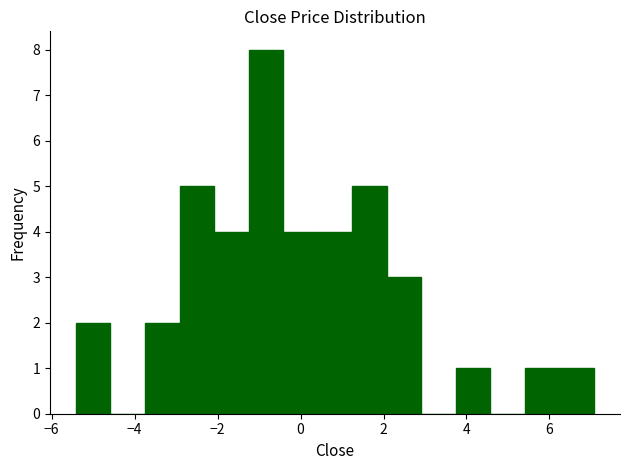

Reading left to right, list every bar in this chart as the range it spans on the x-axis followed by its height. Neither the bar edges nor the heights are printed on the chart, so give them approximately, as read against the axes.

-5.4 to -4.6: 2
-4.6 to -3.8: 0
-3.8 to -3.0: 2
-3.0 to -2.0: 5
-2.0 to -1.2: 4
-1.2 to -0.4: 8
-0.4 to 0.4: 4
0.4 to 1.2: 4
1.2 to 2.0: 5
2.0 to 3.0: 3
3.0 to 3.8: 0
3.8 to 4.6: 1
4.6 to 5.4: 0
5.4 to 6.2: 1
6.2 to 7.0: 1